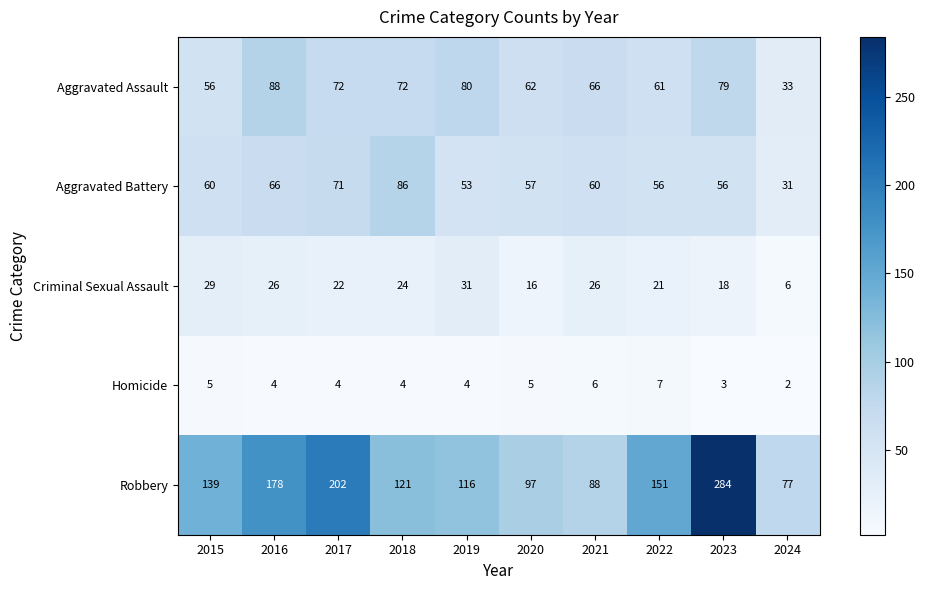

What is the total value across all series at 2024?

149